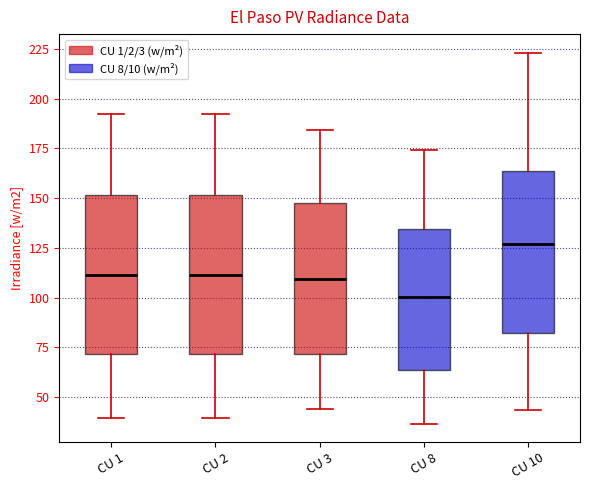

Reading left to right, read every box against the y-axis: the position of its median line, the range the box covers, and the ends of its whiskers. The values are not printed on the chart, so give them approximately, as read against the axis.

CU 1: median 110, box 70 to 150, whiskers 40 to 190
CU 2: median 110, box 70 to 150, whiskers 40 to 190
CU 3: median 110, box 70 to 150, whiskers 45 to 185
CU 8: median 100, box 65 to 135, whiskers 35 to 175
CU 10: median 125, box 80 to 165, whiskers 45 to 225